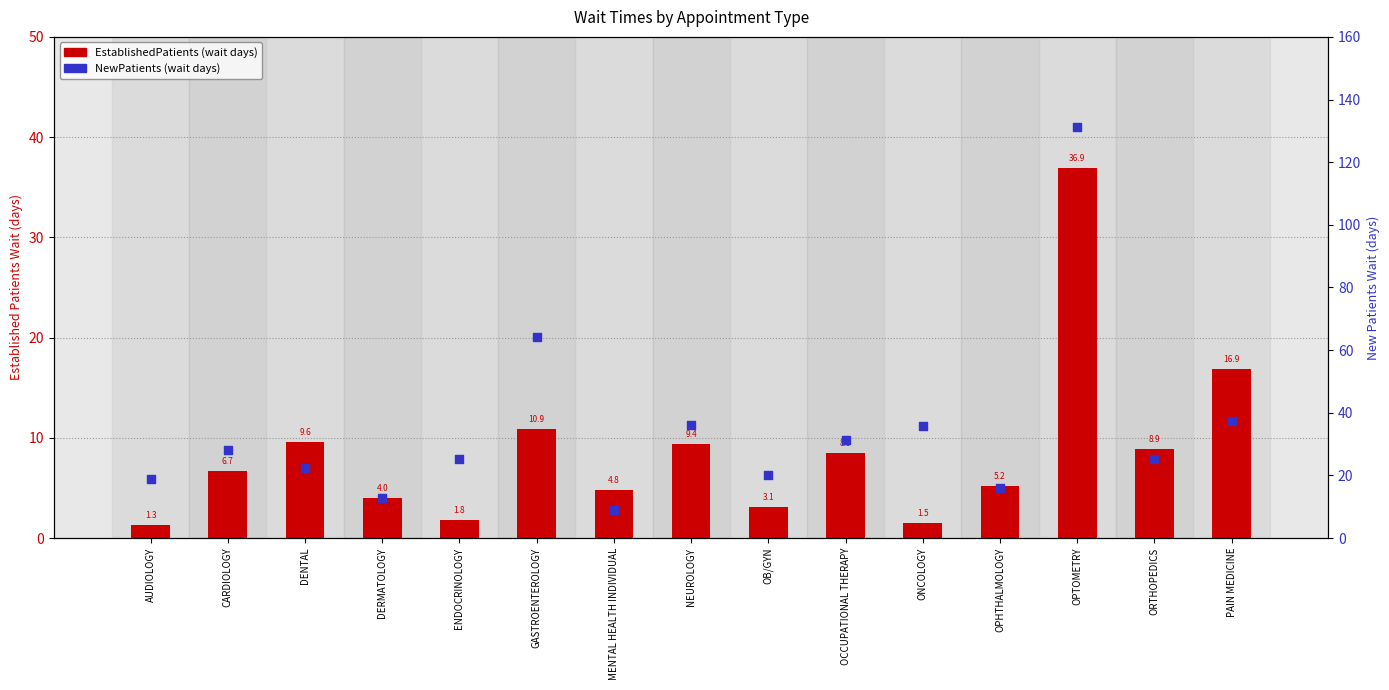

At how many categories does at least one series exceed 42?

2